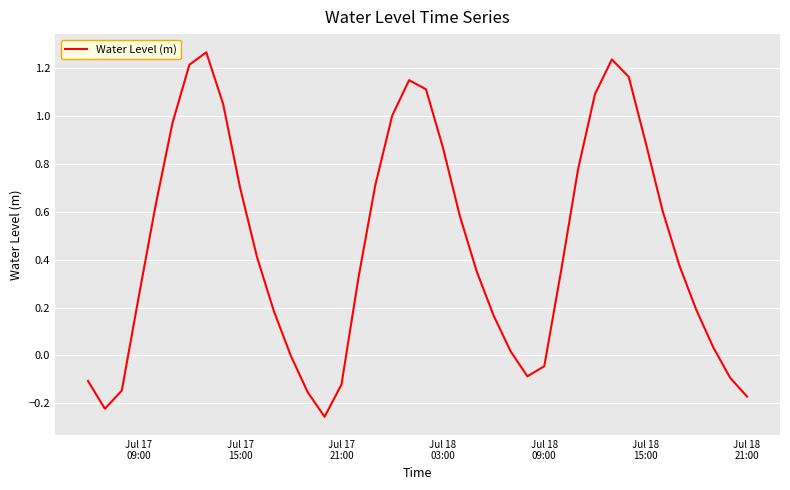

What is the difference between the maximum and minimum values?

1.5